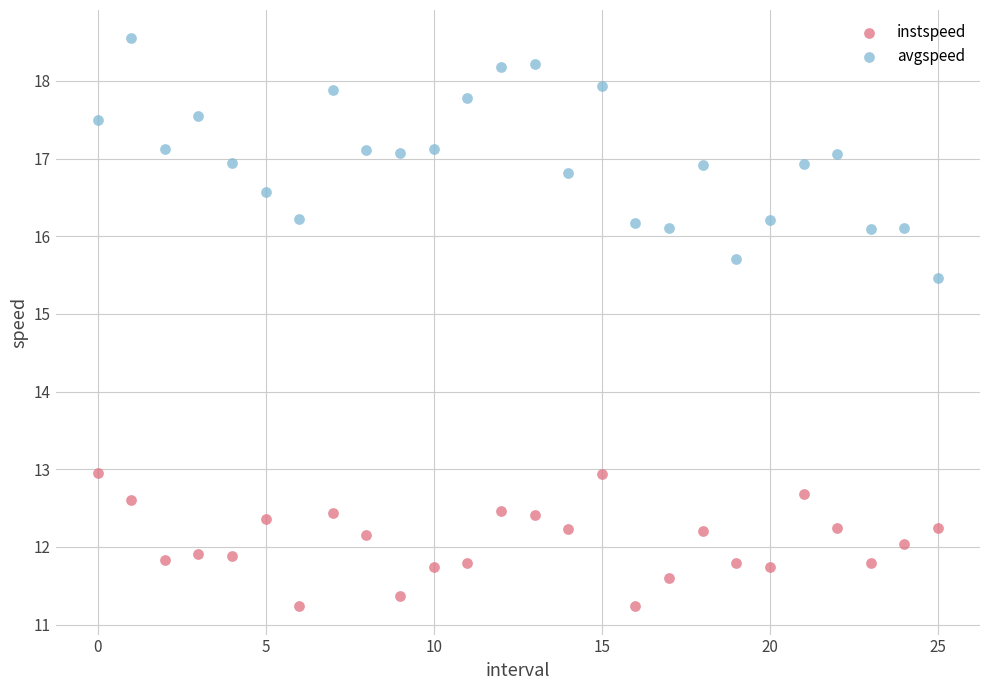

Which series reaches the maximum Y coordinate?

avgspeed